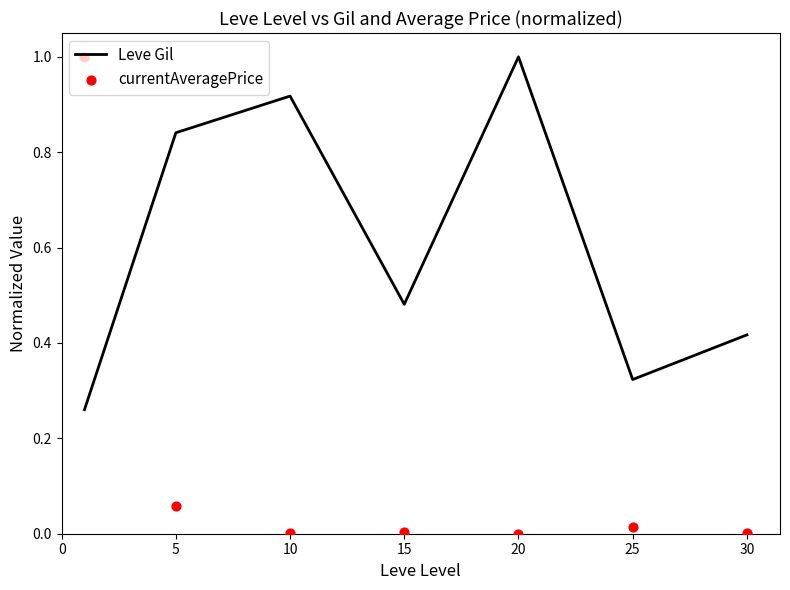

Which series has the largest total across all categories?

Leve Gil